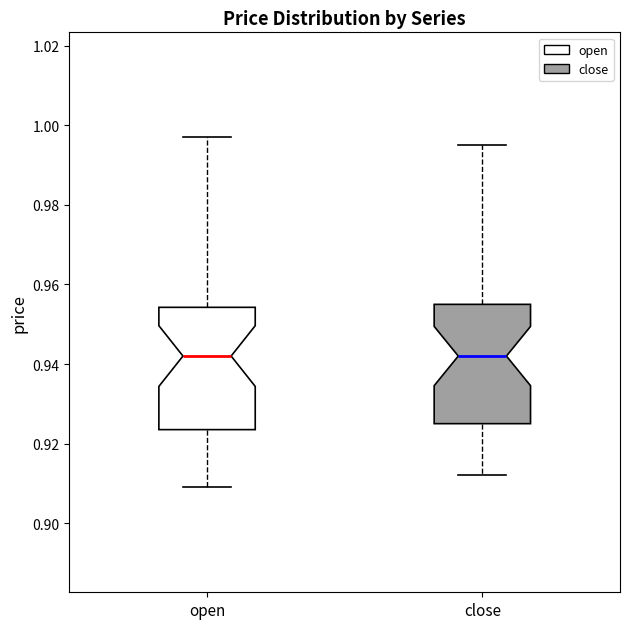

Reading left to right, read every box against the y-axis: the position of its median line, the range the box covers, and the ends of its whiskers. The values are not printed on the chart, so give them approximately, as read against the axis.

open: median 0.942, box 0.924 to 0.954, whiskers 0.910 to 0.998
close: median 0.942, box 0.926 to 0.956, whiskers 0.912 to 0.996